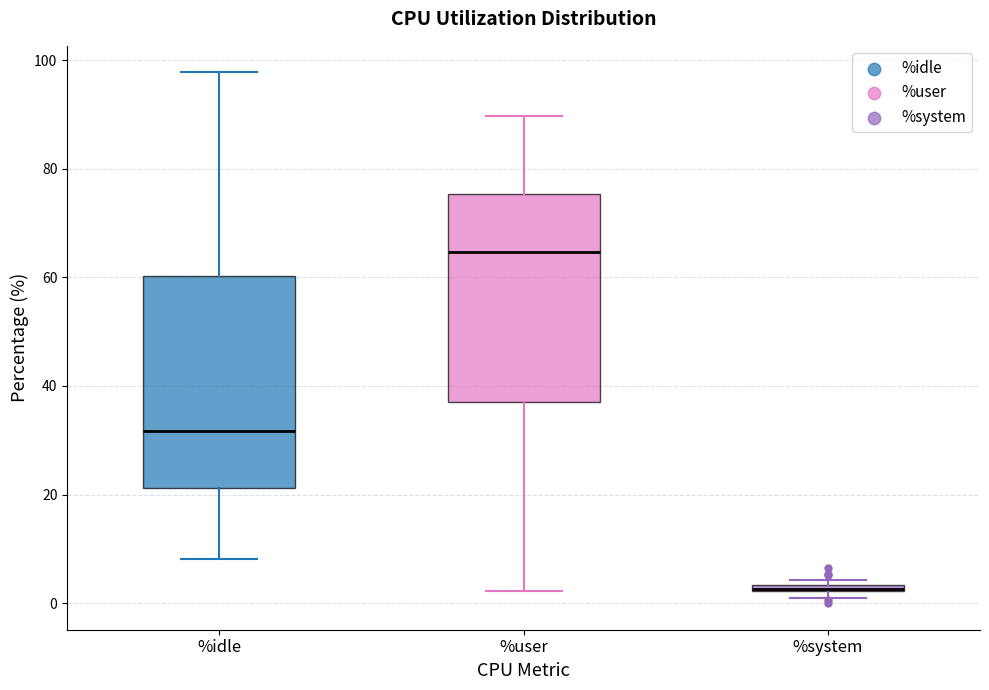

Where is the upper edge of the box for %idle on the y-axis? The values are not printed on the chart, so give them approximately, as read against the axis.

60